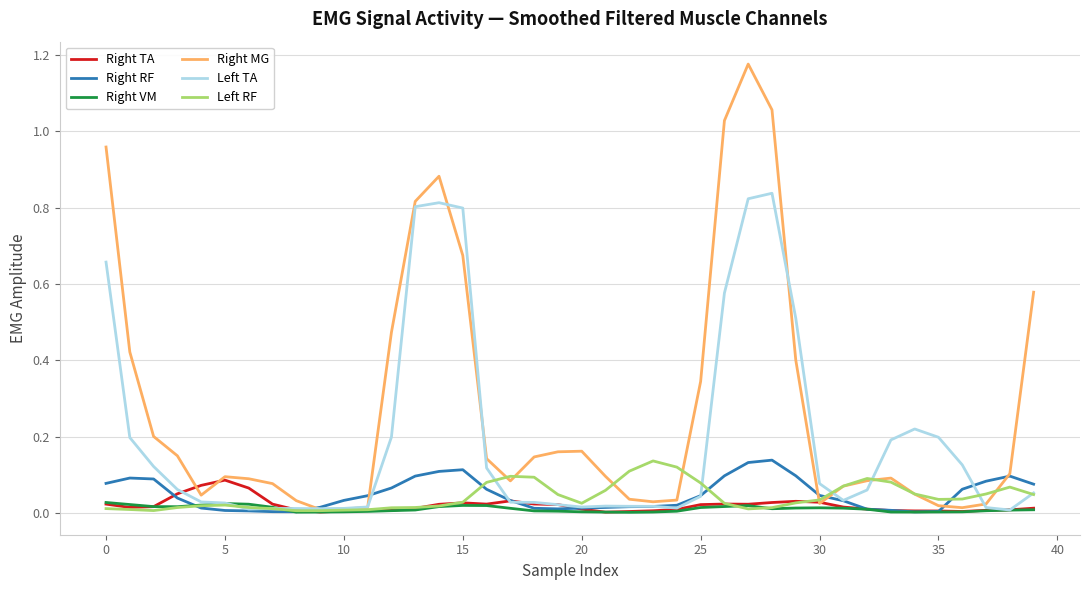

Which series has the widest spread of values?

Right MG